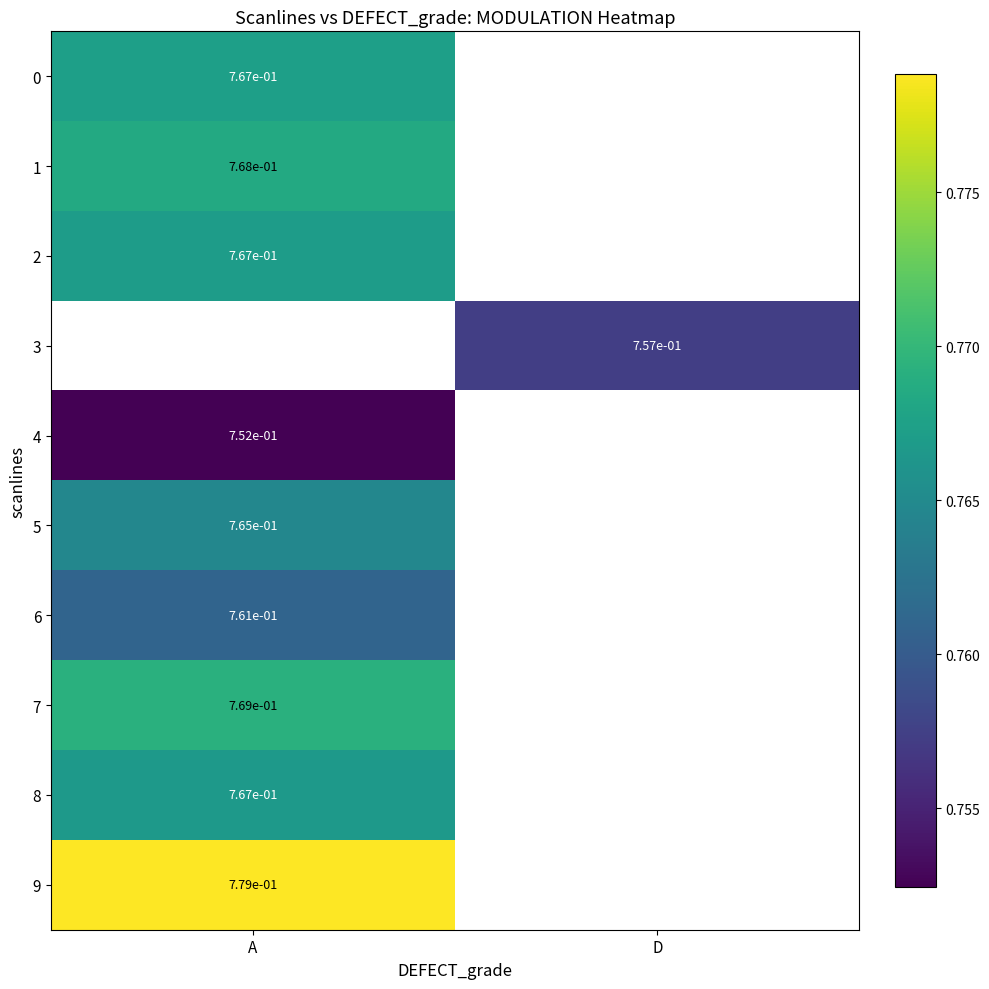

At which label does 2 reach its minimum?

A